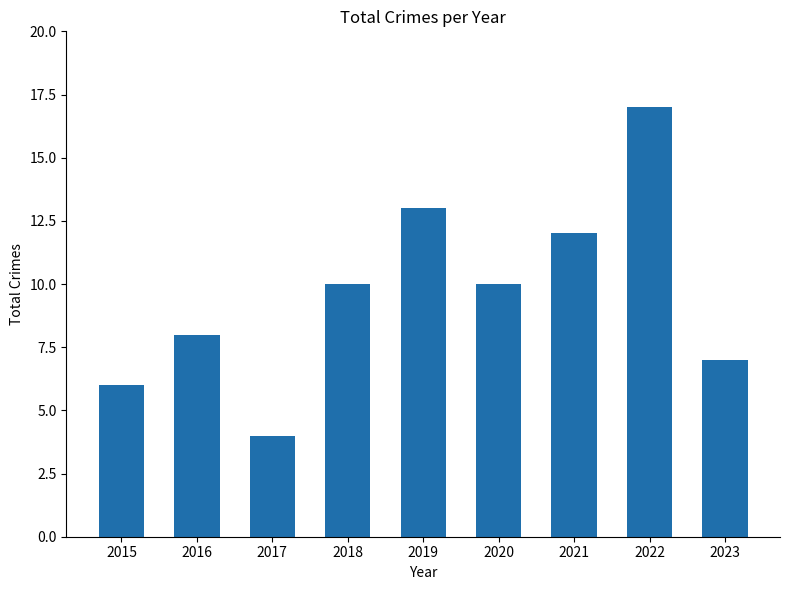

Count the number of data series in this chart.

1